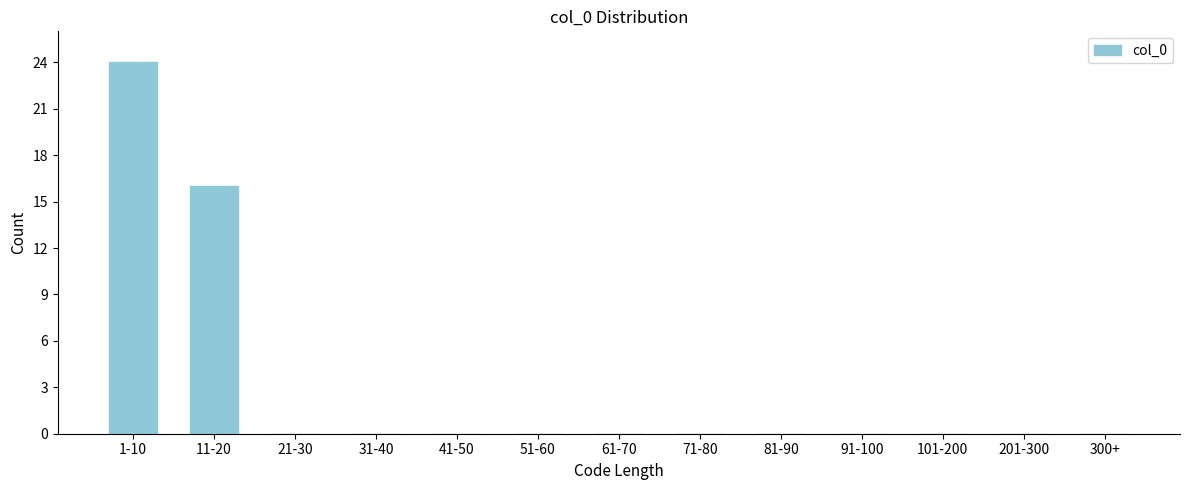

Reading left to right, list all the values displayed in this chart.

1-10=24	11-20=16	21-30=0	31-40=0	41-50=0	51-60=0	61-70=0	71-80=0	81-90=0	91-100=0	101-200=0	201-300=0	300+=0